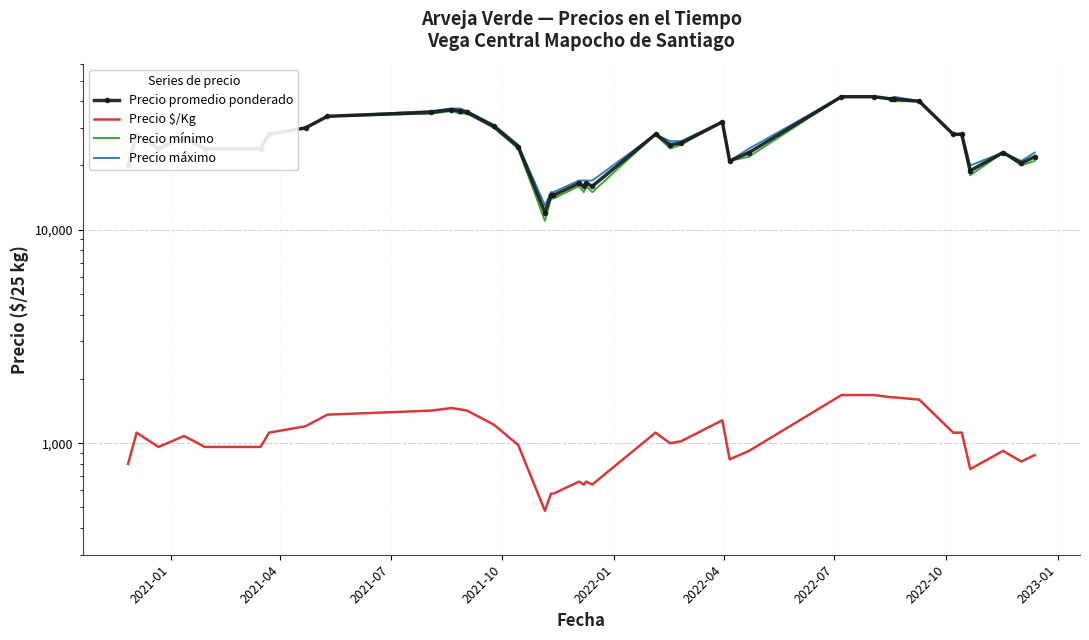

What is the minimum value shown in the chart?

482